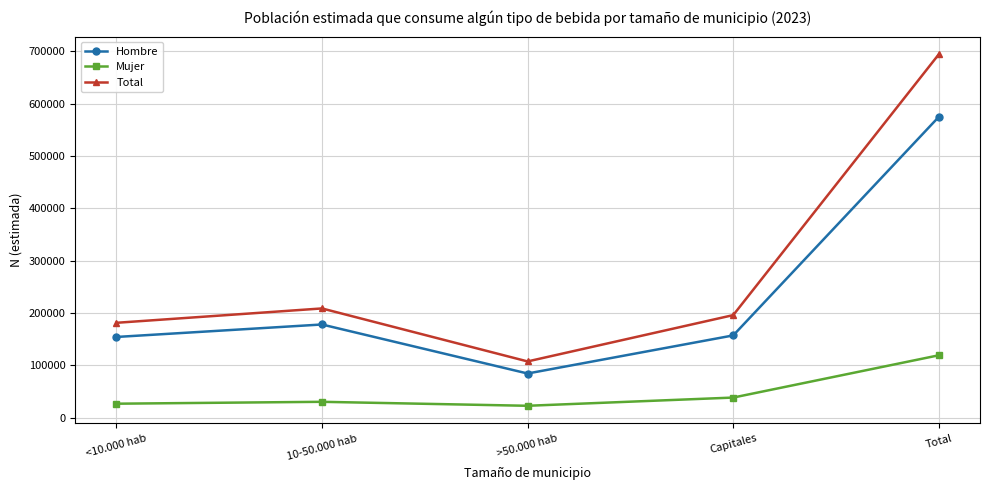

Which series changed the most between <10.000 hab and Capitales?

Total